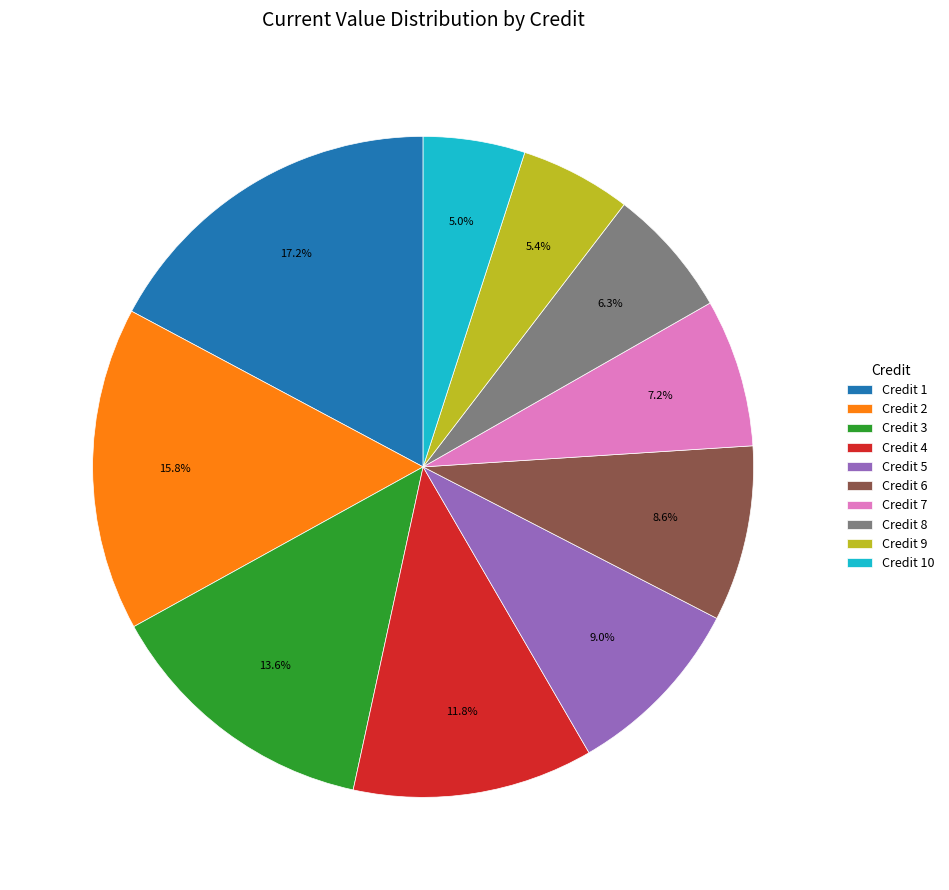

To the nearest percent, what is the difference between the largest and smallest slice percentages?

12%